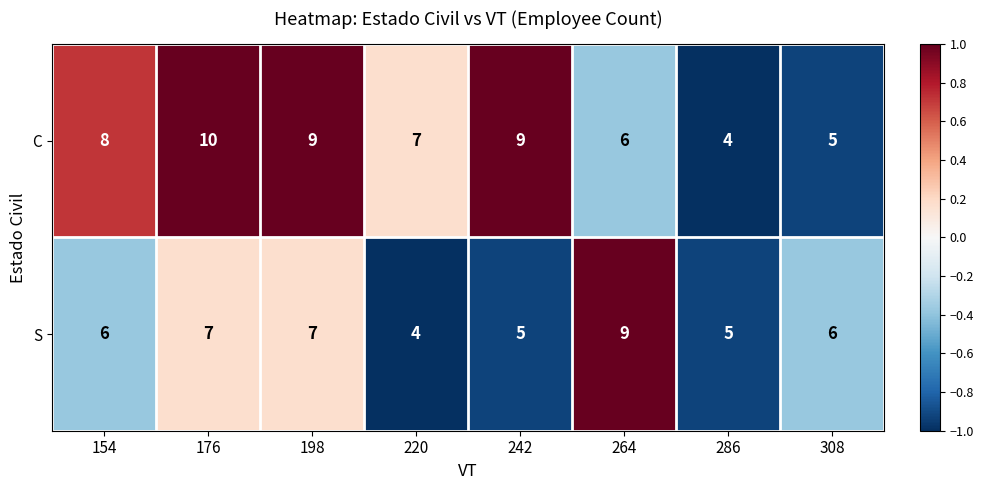

Reading left to right, transcribe all the data shown in this chart.

C: 154=8	176=10	198=9	220=7	242=9	264=6	286=4	308=5
S: 154=6	176=7	198=7	220=4	242=5	264=9	286=5	308=6